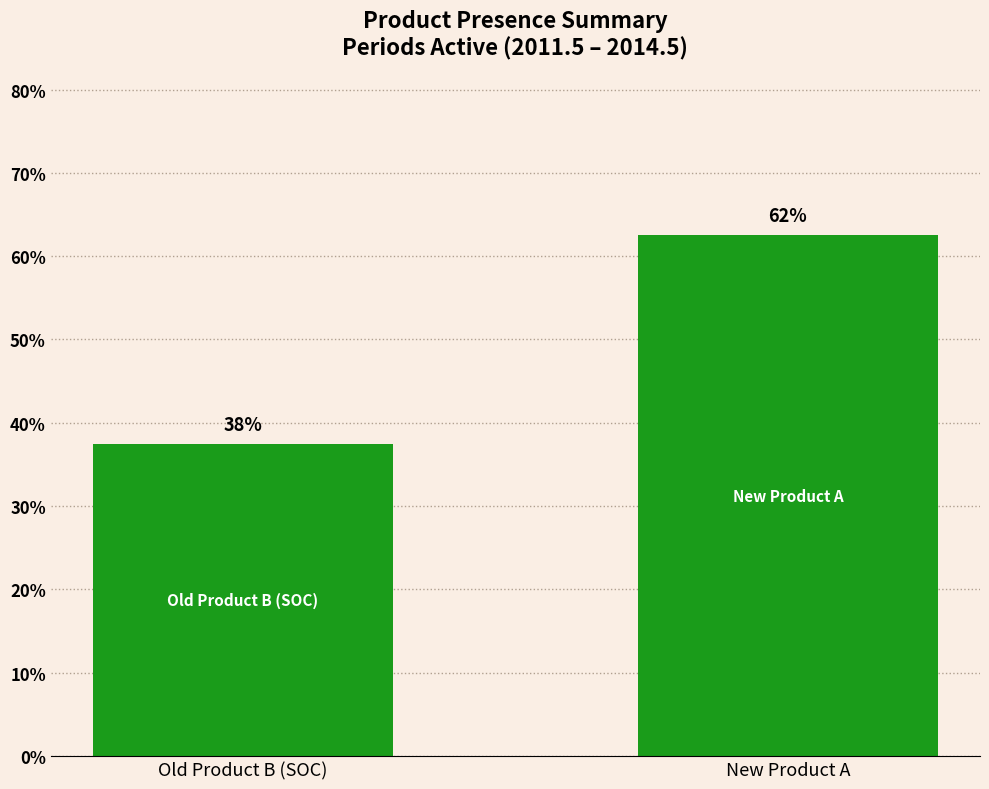

What is the average value?

50.0